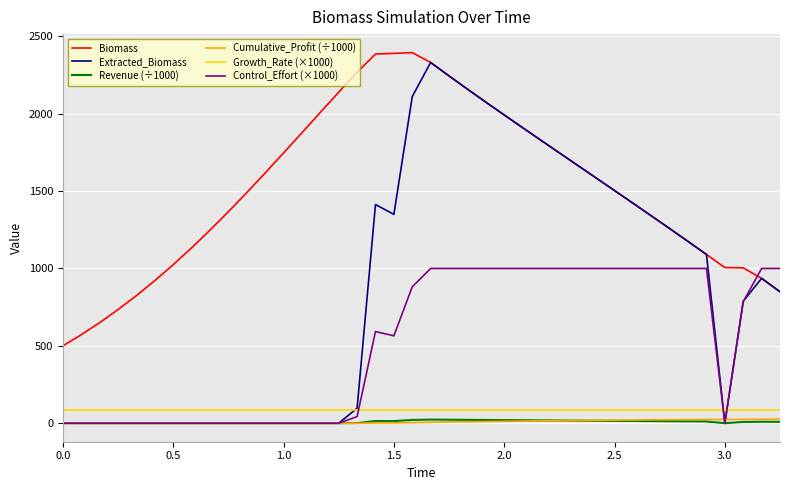

Which series has the largest total across all categories?

Biomass